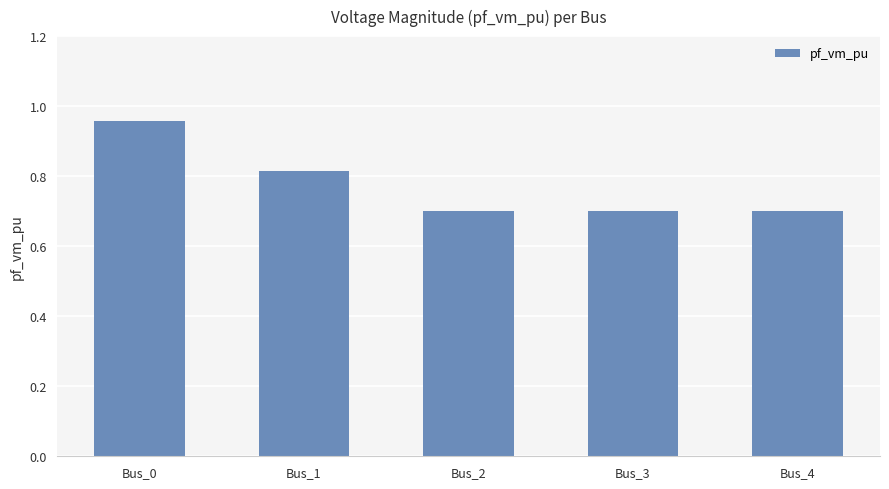

What is the smallest value displayed?

0.7